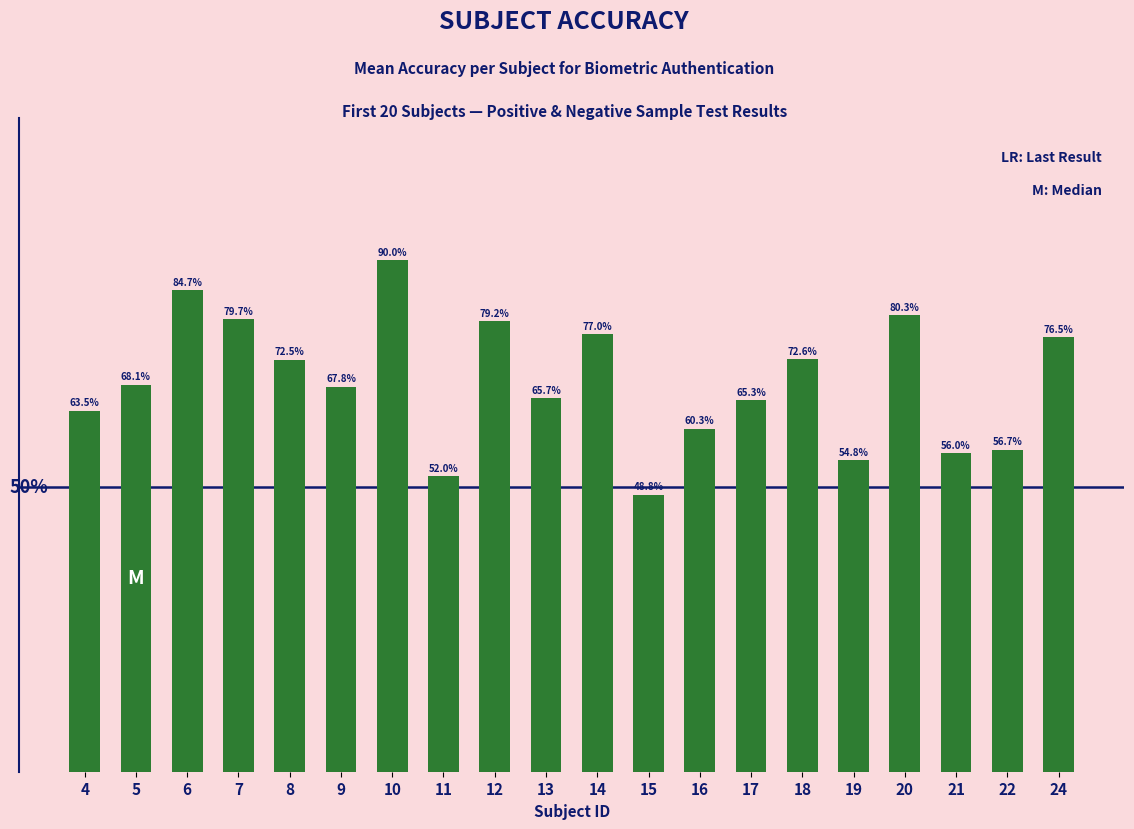

Are the bars horizontal?

No